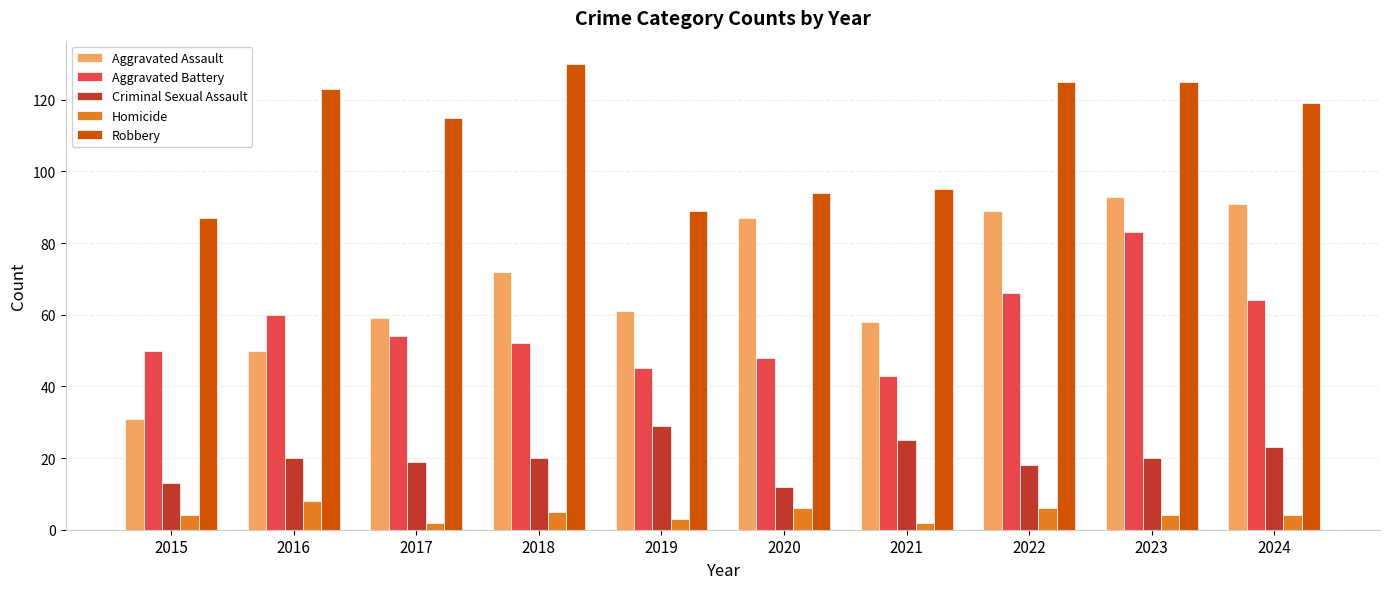

What is the average value of the Robbery series?

110